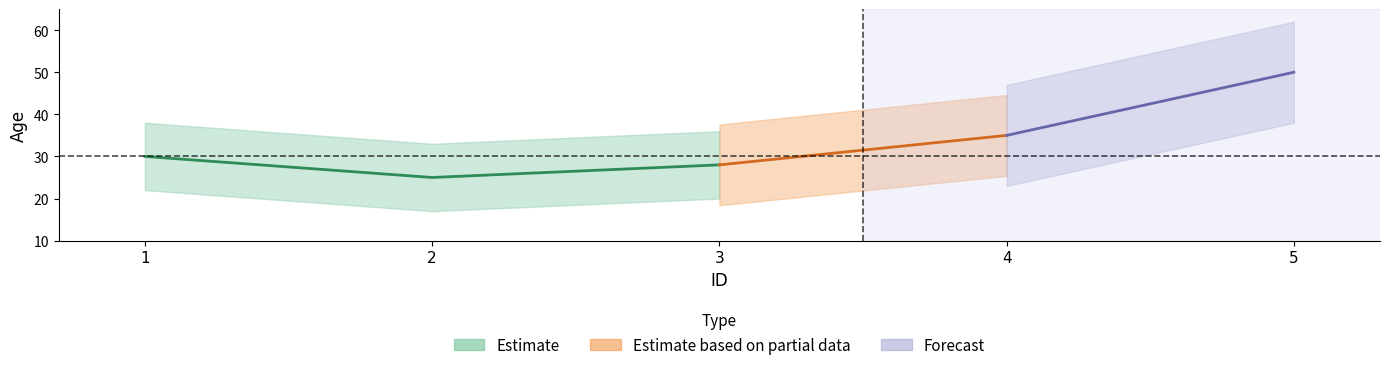

What is the difference between the maximum and second lowest values?

22